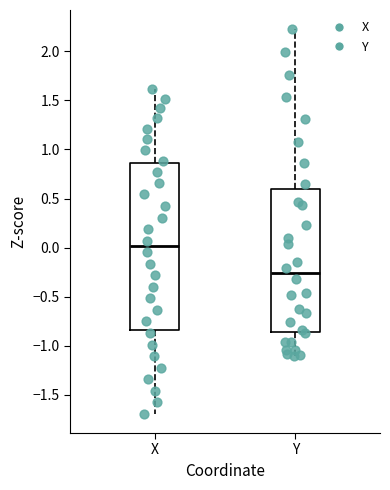

Where does the lower whisker of the box for Y end on the y-axis? The values are not printed on the chart, so give them approximately, as read against the axis.

-1.10